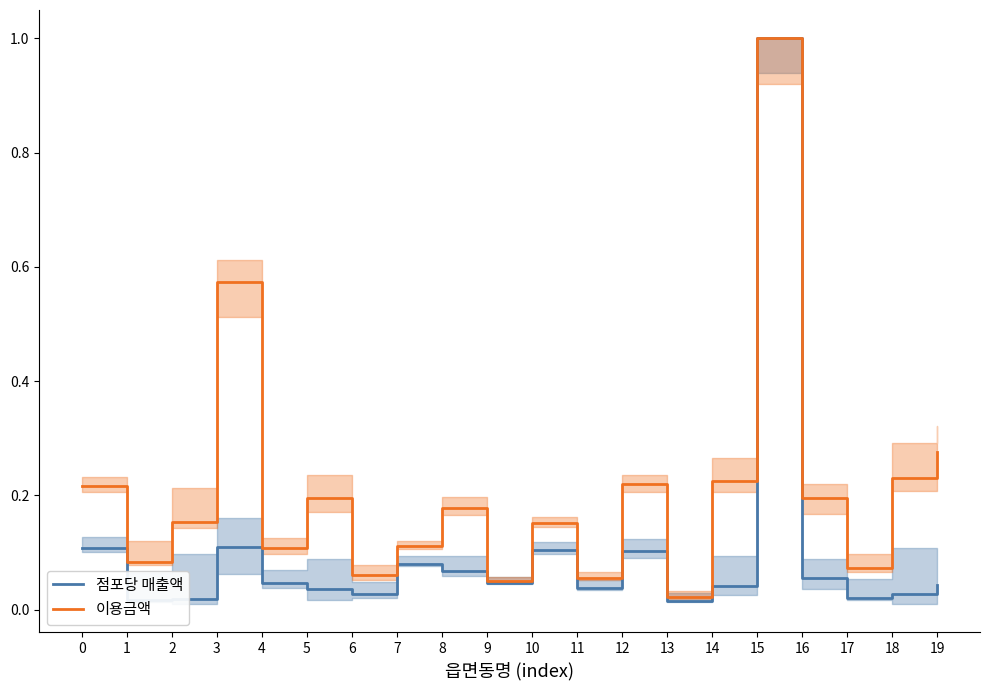

The 점포당 매출액 series shows 0.1 at 8. True or false?

True